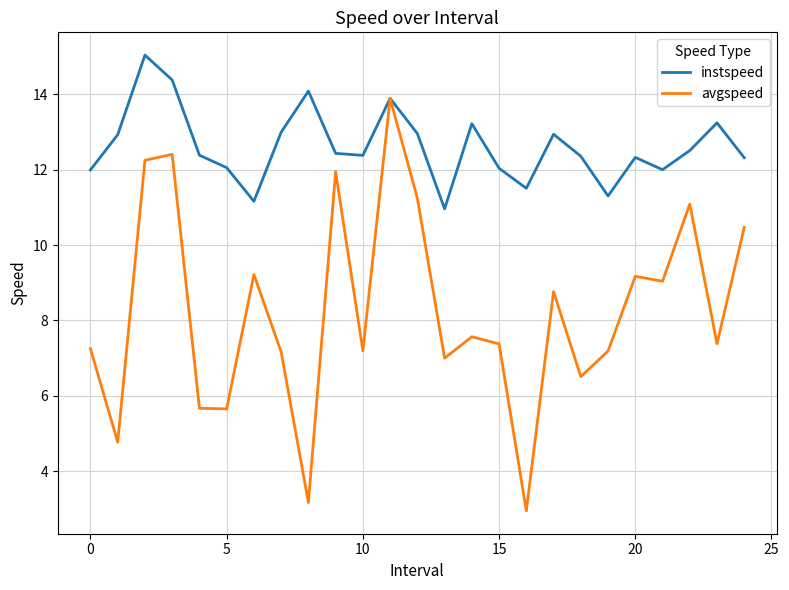

List the series in order of their peak value, highest first.

instspeed, avgspeed